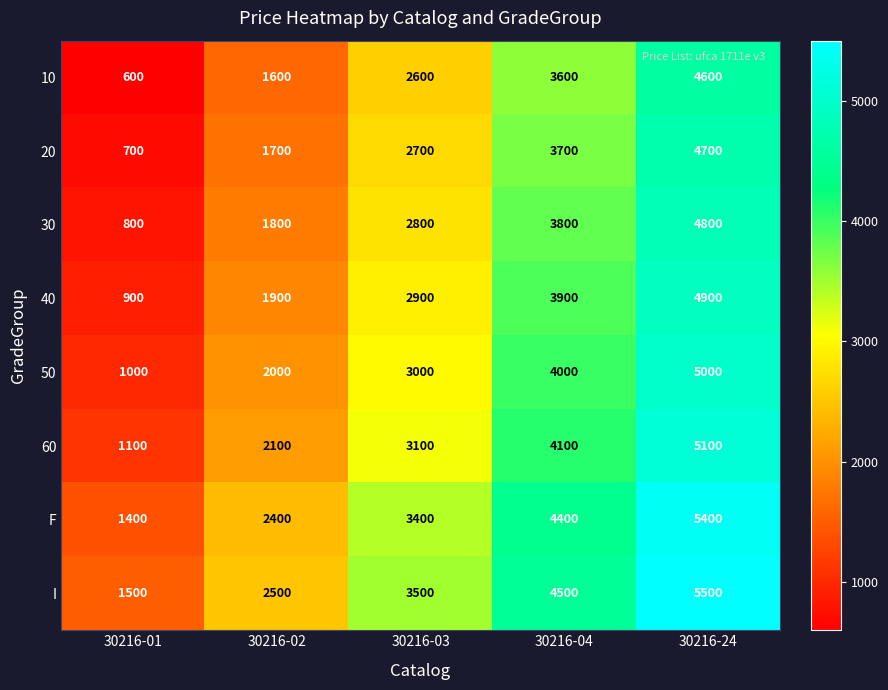

Which series has the largest total across all categories?

I